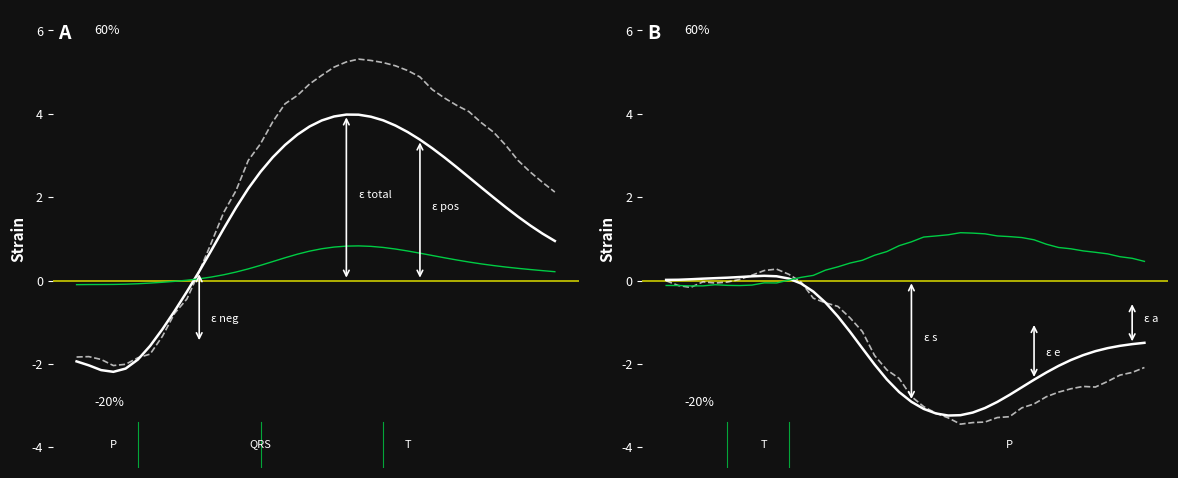

Is the value of X_True at 14 greater than the value of Z_Pred at 19?

Yes